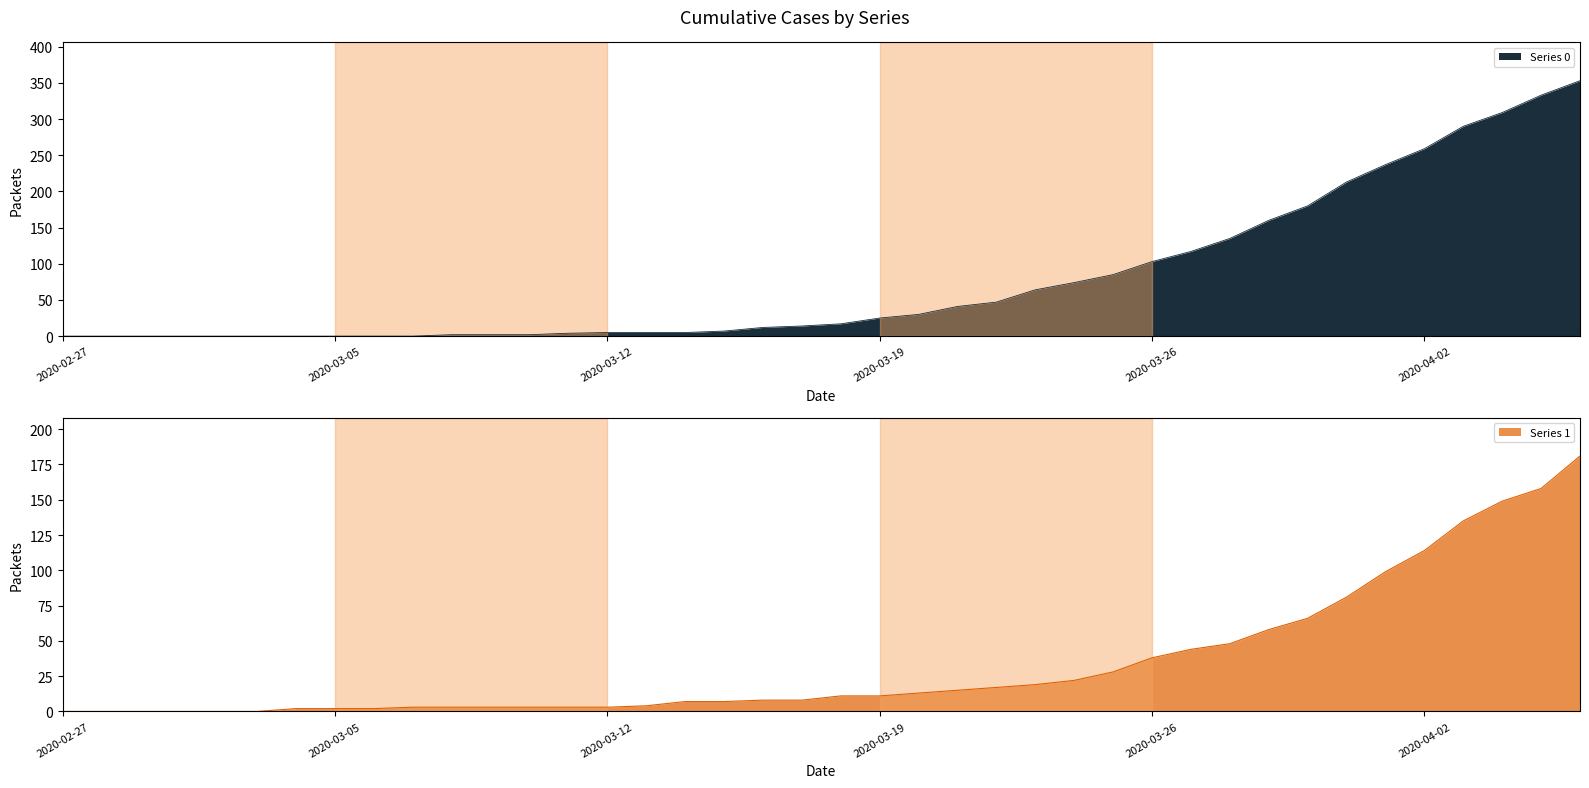

List the series in order of their overall mean, highest first.

Series 0 (line), Series 1 (line)